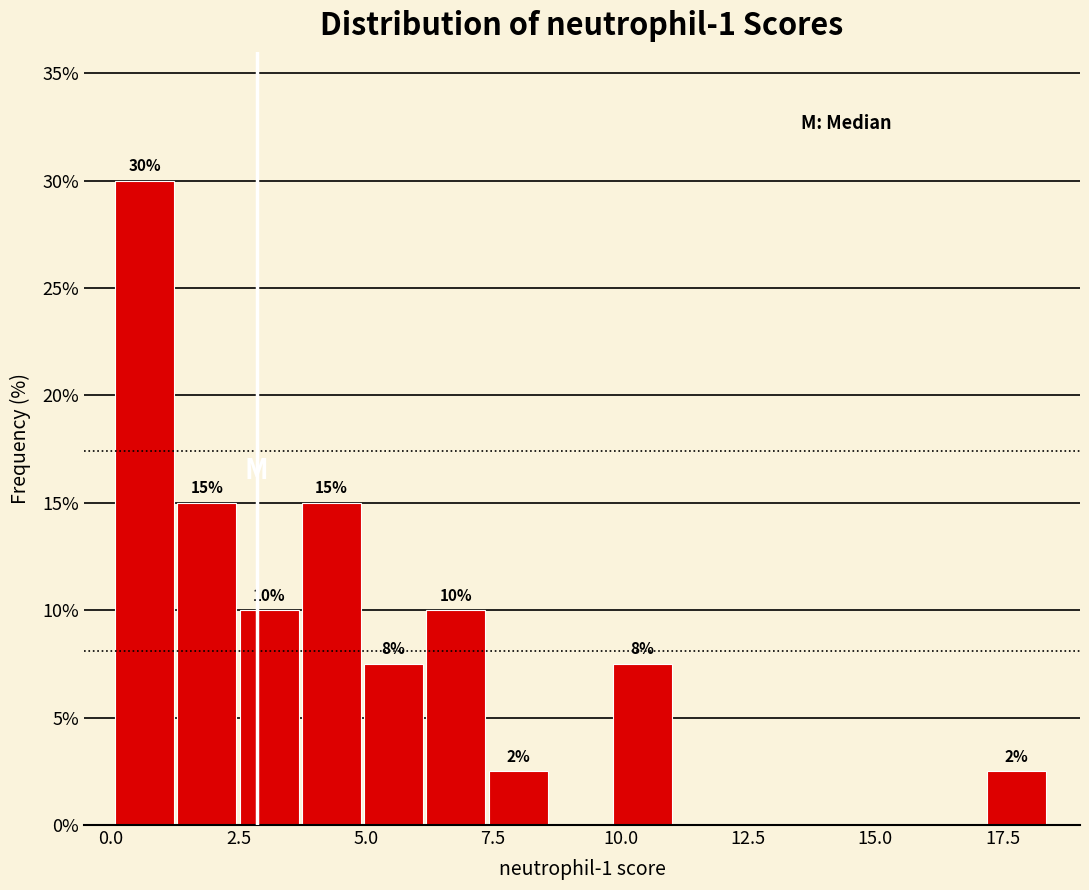

Around what value on the x-axis is the tallest bar? Give the approximate position of its centre, as read against the axis.

0.5